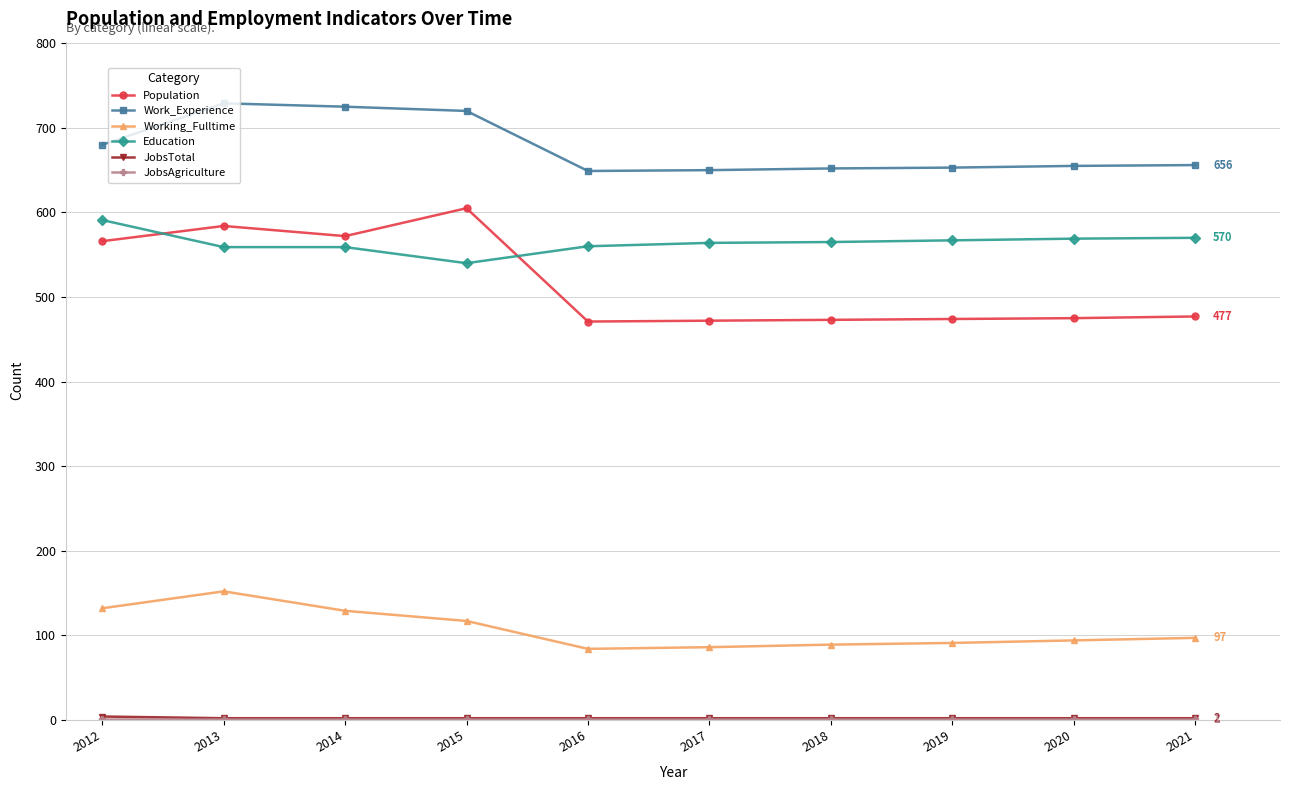

True or false: Working_Fulltime and Population cross at least once.

False